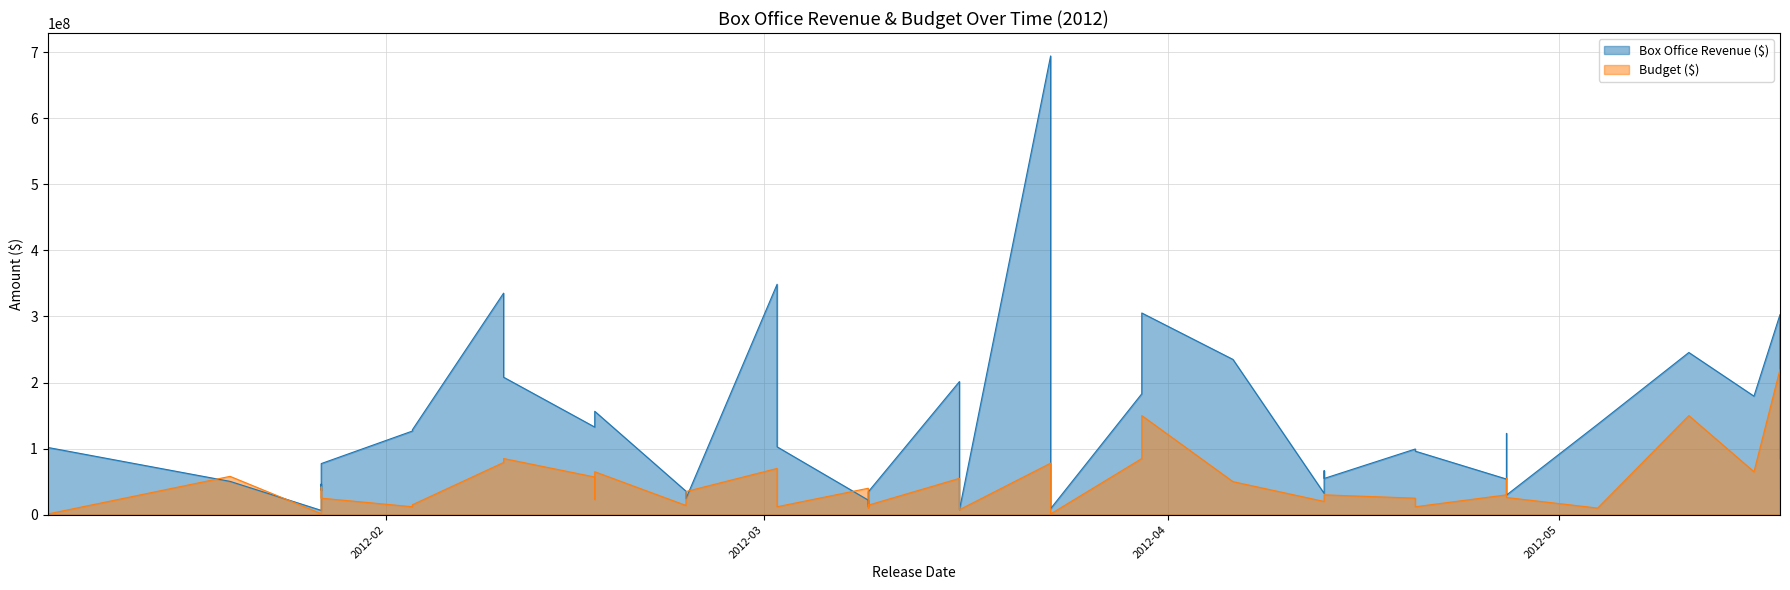

What is the difference between the highest and lowest values at 2012-04-20?

74400000